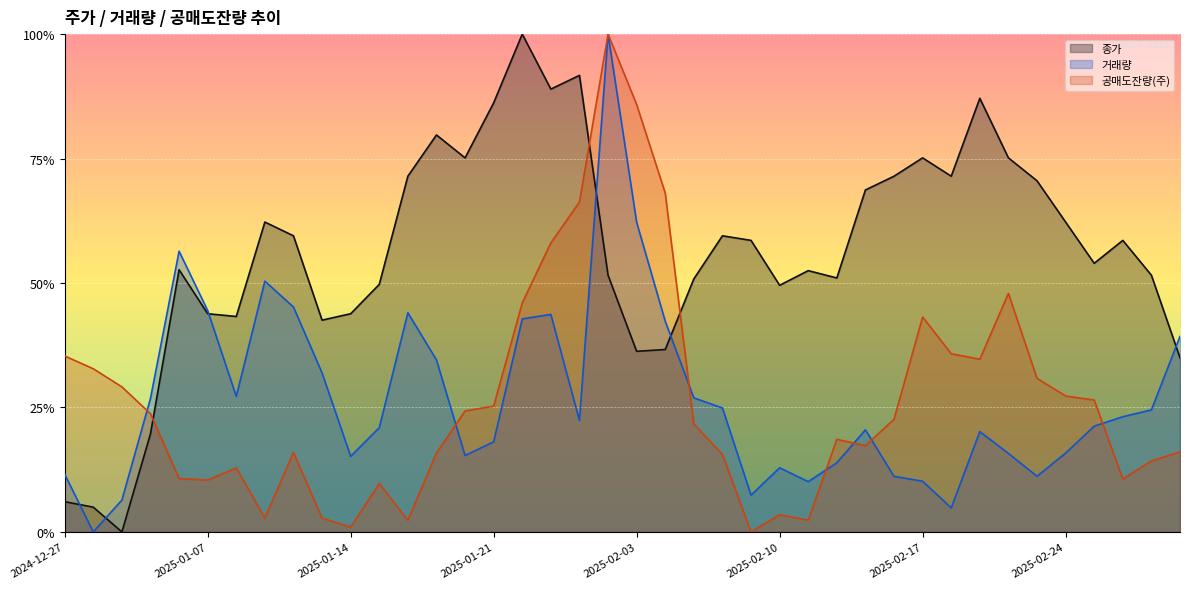

What value does the 거래량 series have at 2025-02-07?

0.1